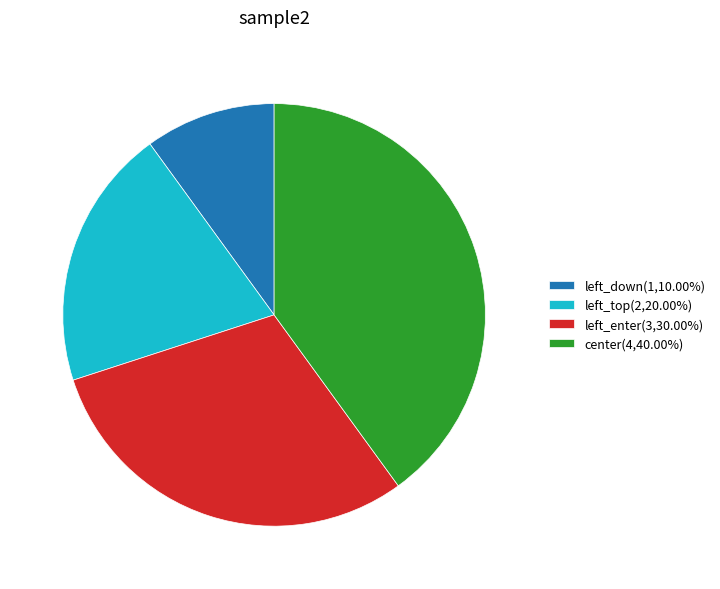

Approximately how many times larger is the value at left_enter(3,30.00%) compared to left_top(2,20.00%)?

1.5